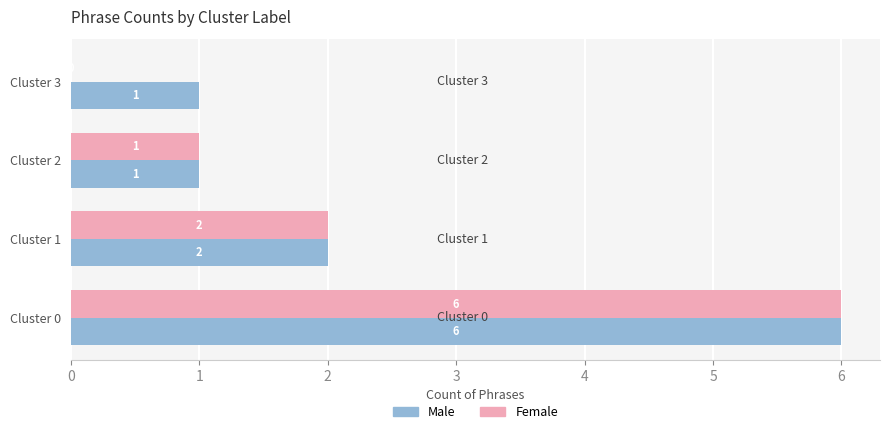

Which series has the largest total across all categories?

Male